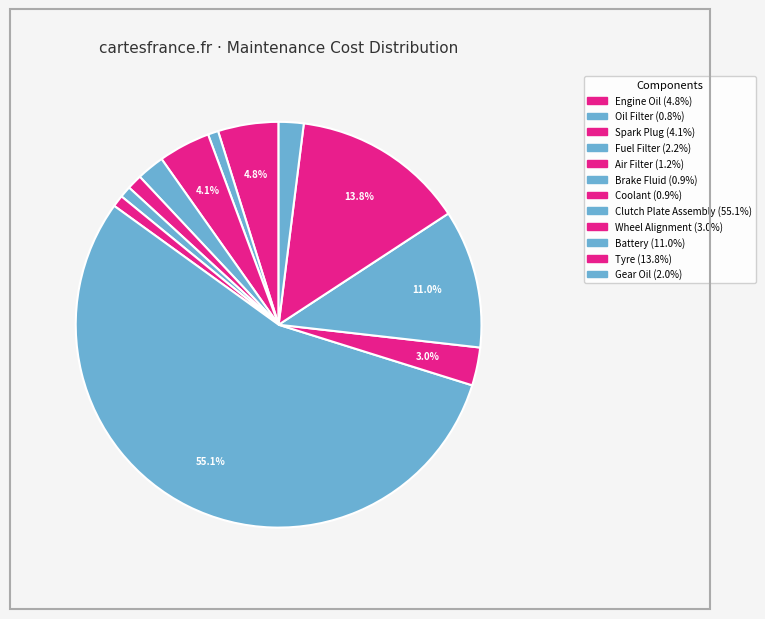

Count the number of slices in the pie.

12